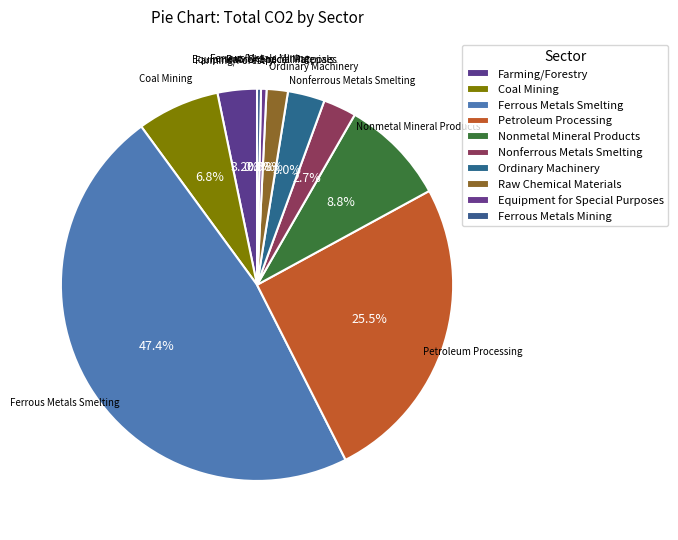

Is there a majority slice in this chart?

No